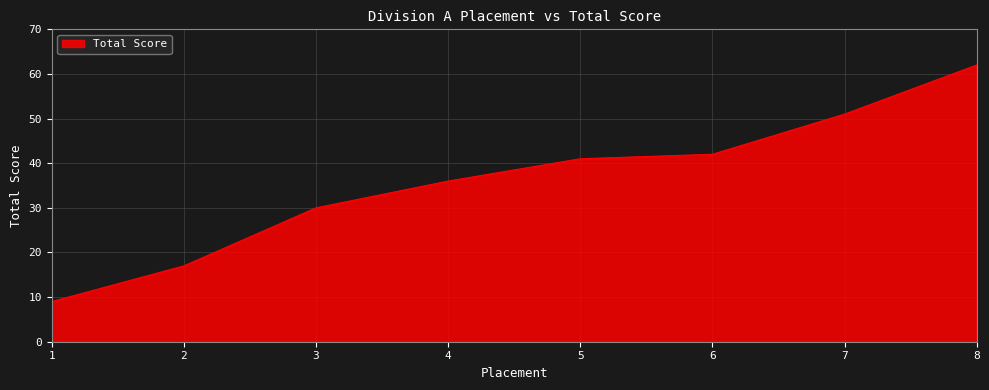

Which category has the lowest value across all series?

1